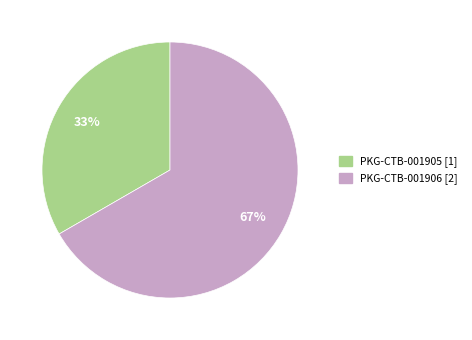

How many segments does this pie chart have?

2